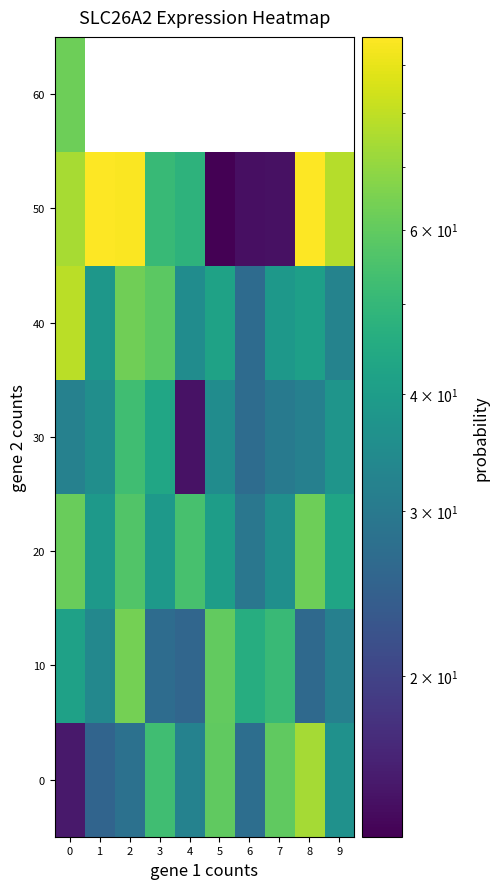

Is the value of 30 at 0 greater than the value of 50 at 9?

No